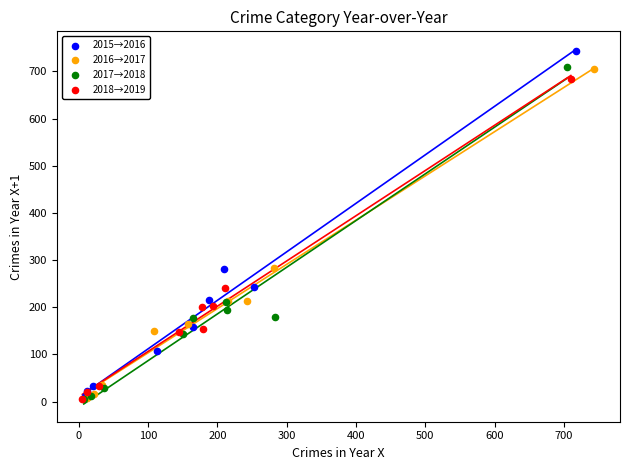

Which series has the widest spread of Y values?

2015→2016